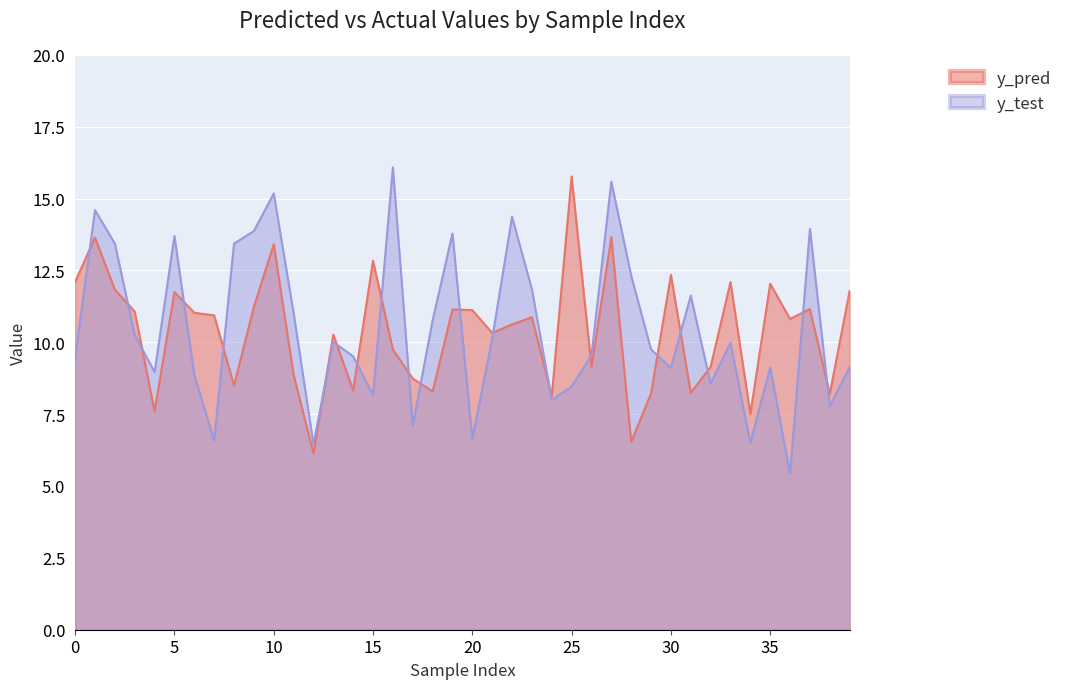

Rank the series by their average value, from highest to lowest.

y_test, y_pred